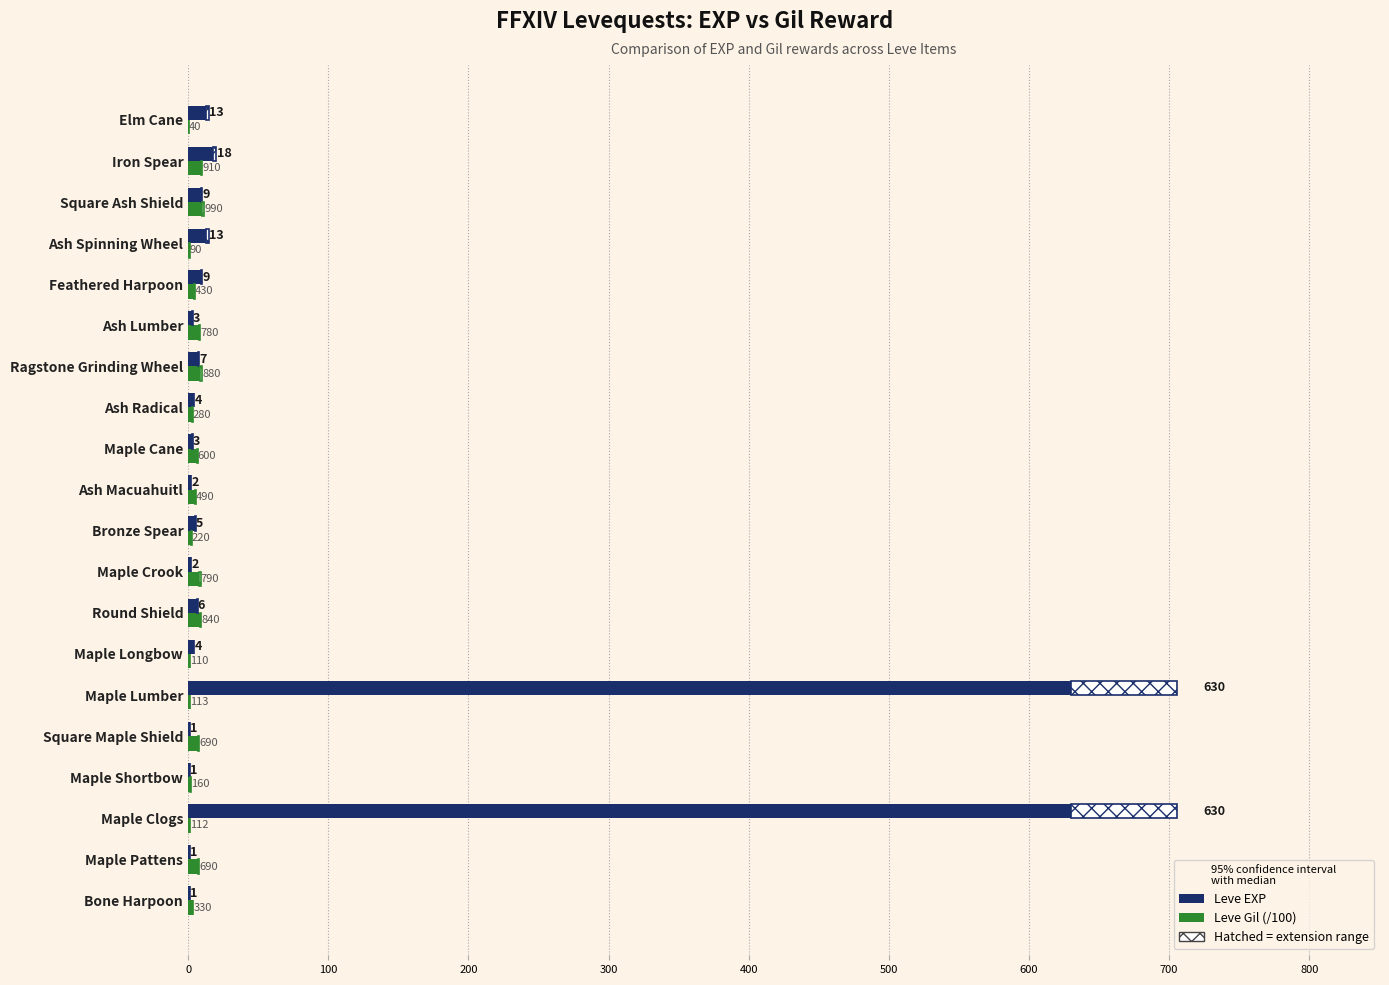

Is the value of Leve Gil (/100) at Maple Pattens greater than the value of Leve EXP at Ash Spinning Wheel?

No